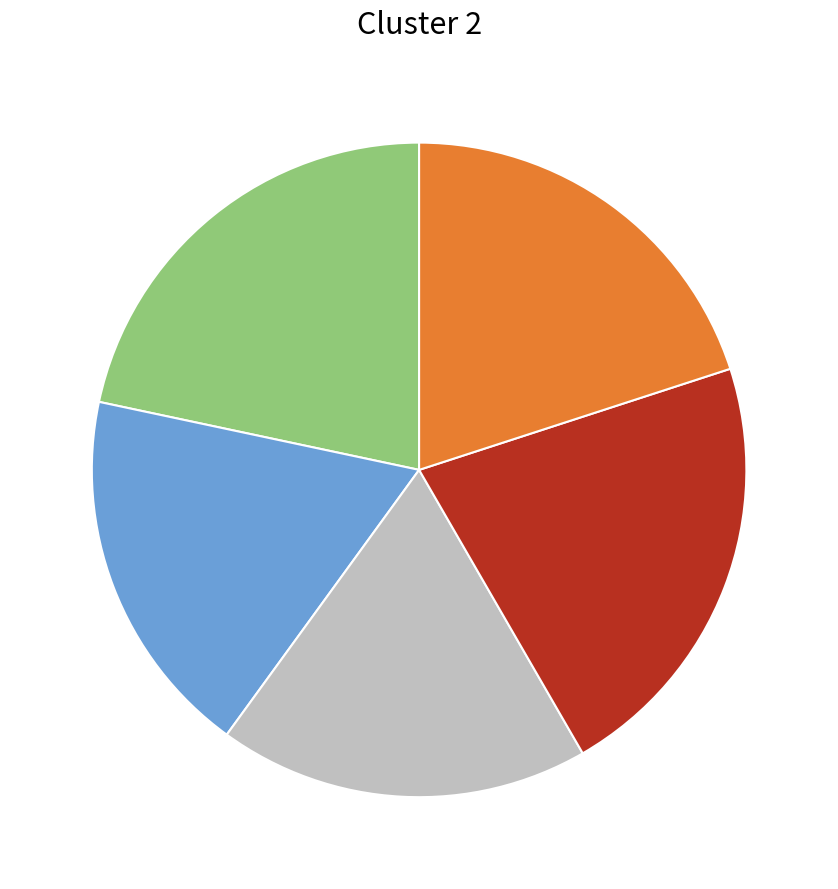

Is there a majority slice in this chart?

No